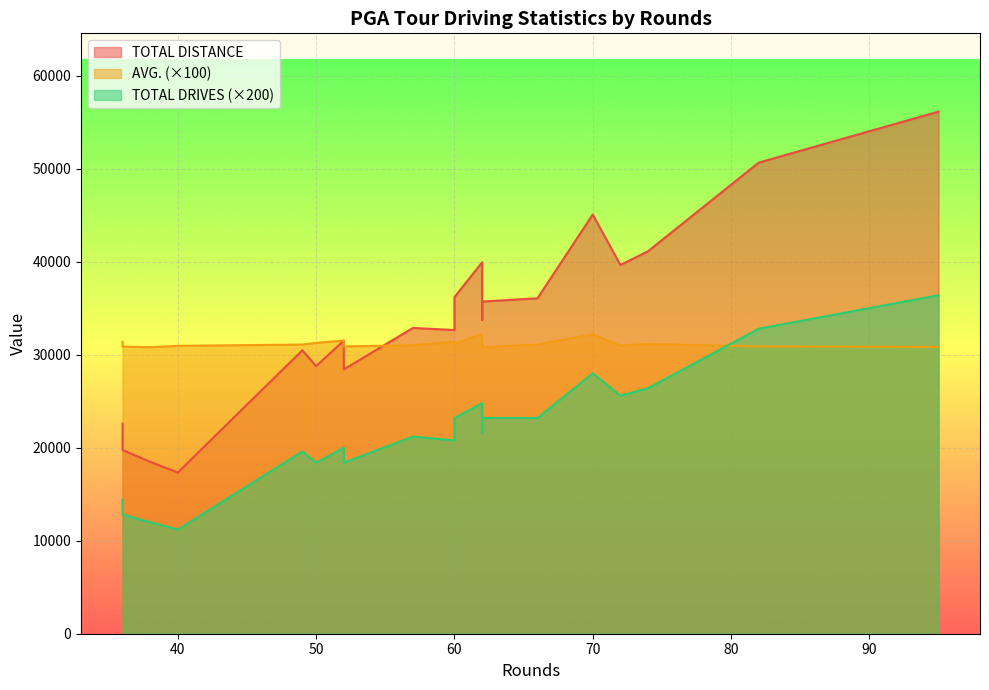

What is the label of the 15th point from the right?

50